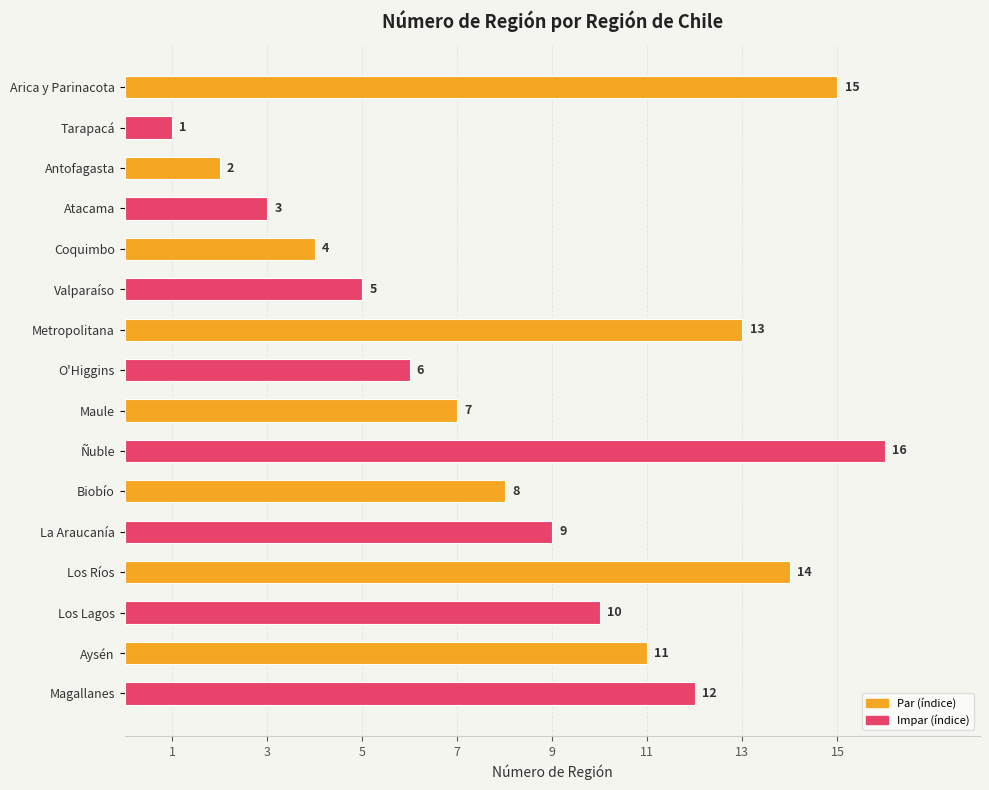

Reading top to bottom, transcribe all the data shown in this chart.

Arica y Parinacota=15	Tarapacá=1	Antofagasta=2	Atacama=3	Coquimbo=4	Valparaíso=5	Metropolitana=13	O'Higgins=6	Maule=7	Ñuble=16	Biobío=8	La Araucanía=9	Los Ríos=14	Los Lagos=10	Aysén=11	Magallanes=12